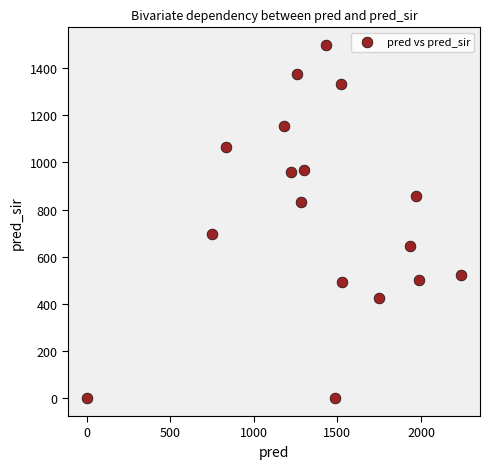

What is the range of X values (max minus min)?

2241.0